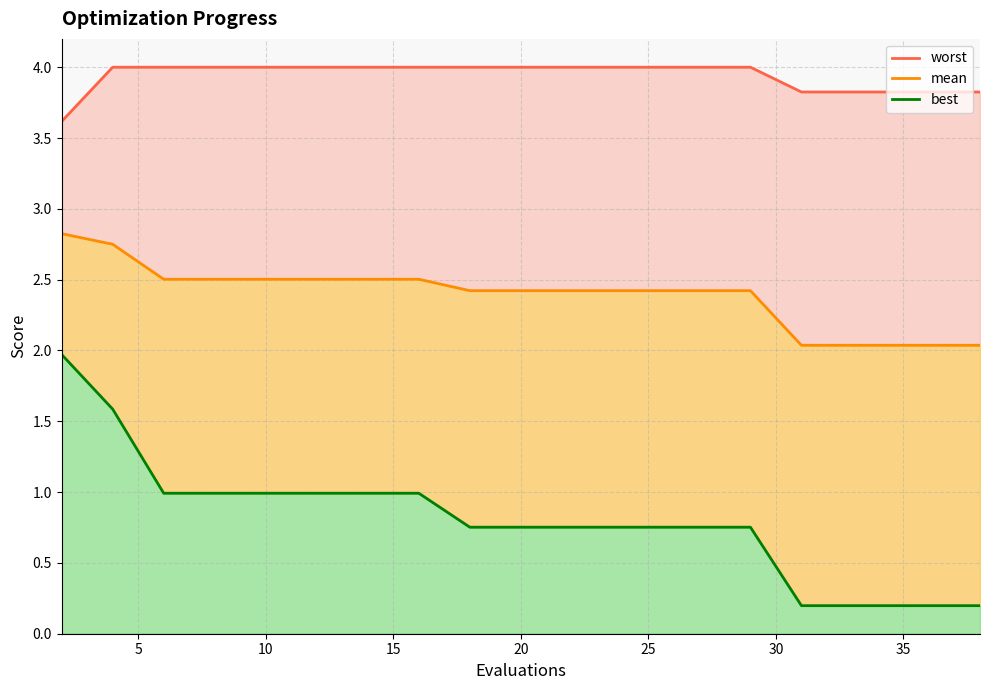

At which category is the sum across all series the highest?

2